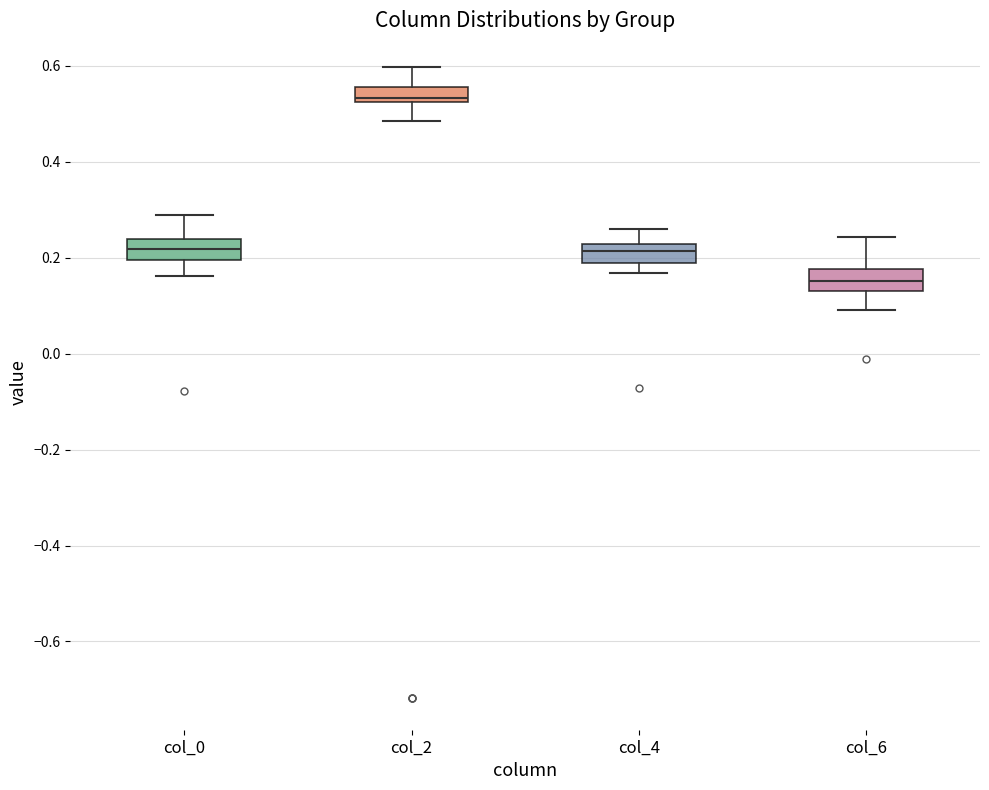

Reading left to right, transcribe this box plot: for each box, give where its median line is, the range the box spans, and where its two whiskers end, as read against the y-axis. The values are not printed on the chart, so give them approximately, as read against the axis.

col_0: median 0.22, box 0.20 to 0.24, whiskers 0.16 to 0.28
col_2: median 0.54, box 0.52 to 0.56, whiskers 0.48 to 0.60
col_4: median 0.22 (inside the box), box 0.18 to 0.22, whiskers 0.16 to 0.26
col_6: median 0.16, box 0.14 to 0.18, whiskers 0.10 to 0.24